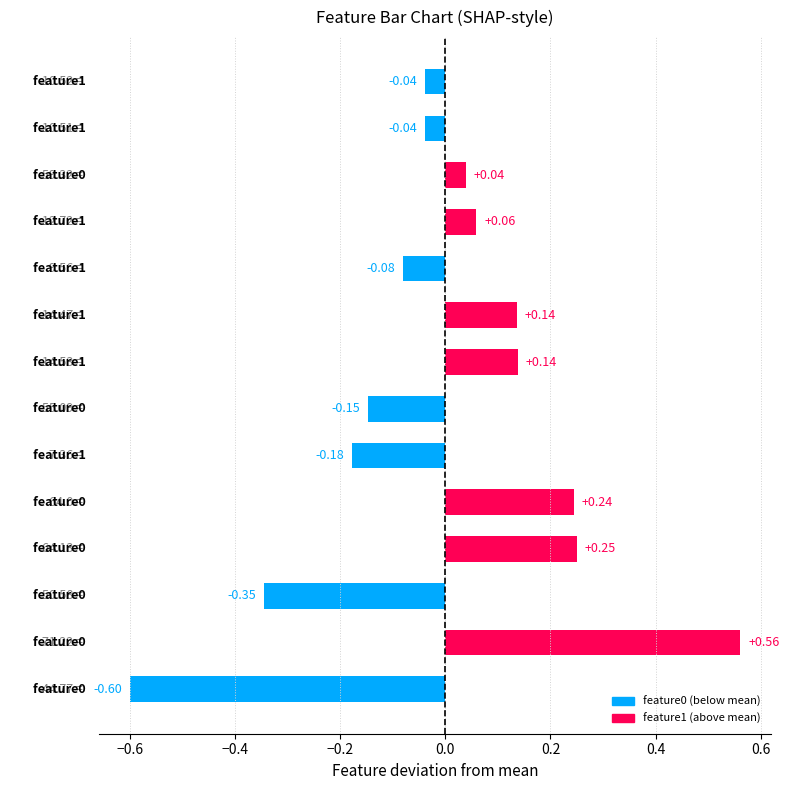

Count the number of categories in the chart.

14